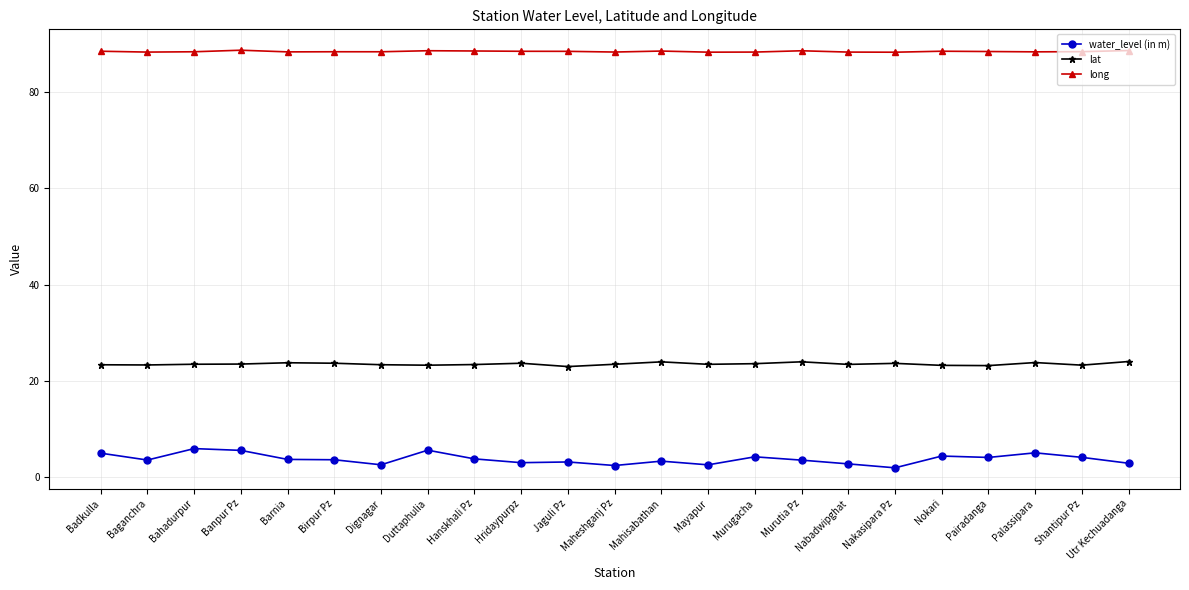

True or false: long has a value of 142.5 at Jaguli Pz.

False